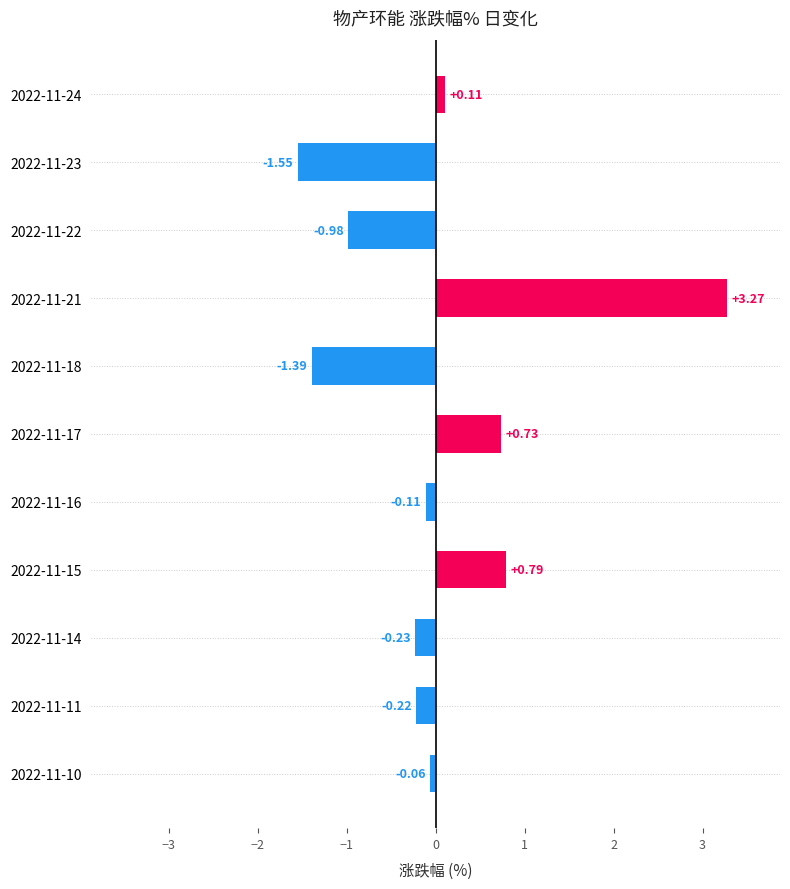

Rank the categories by value from highest to lowest.

2022-11-21, 2022-11-15, 2022-11-17, 2022-11-24, 2022-11-10, 2022-11-16, 2022-11-11, 2022-11-14, 2022-11-22, 2022-11-18, 2022-11-23